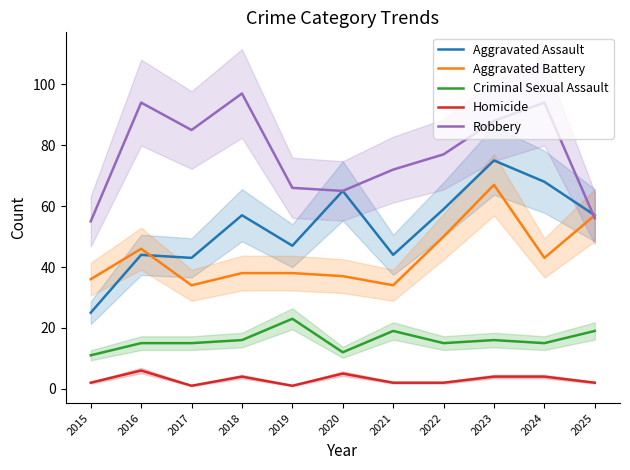

Where is the first local maximum for Homicide?

2016